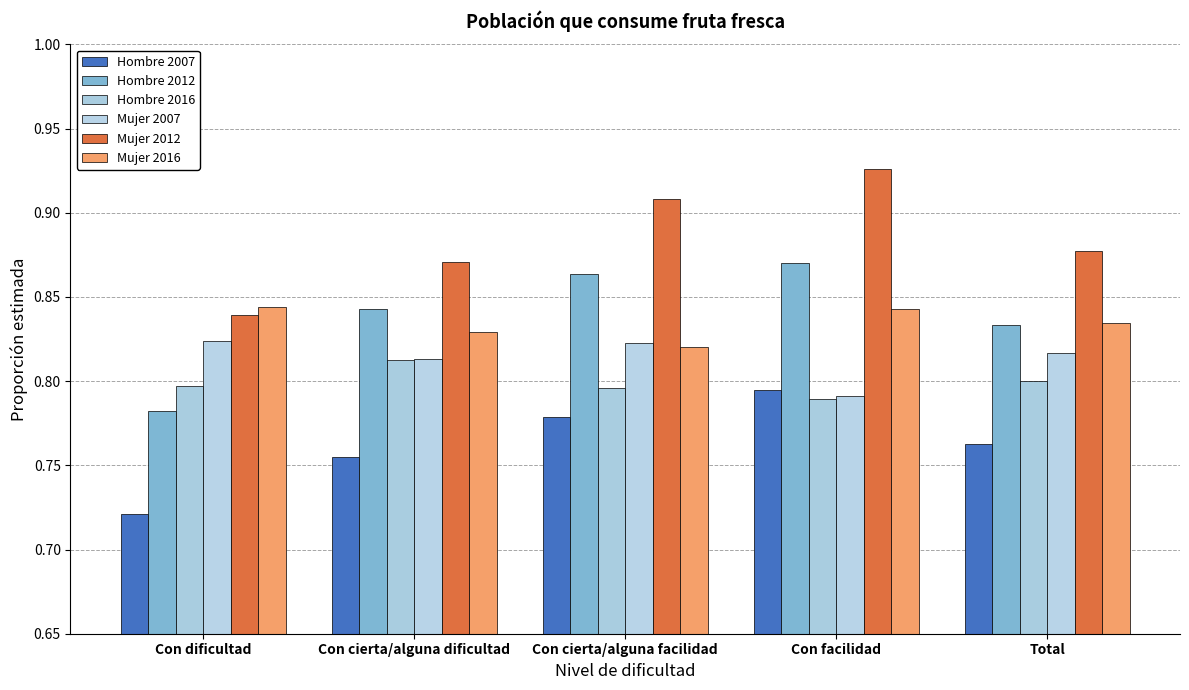

Does the chart contain any negative values?

No